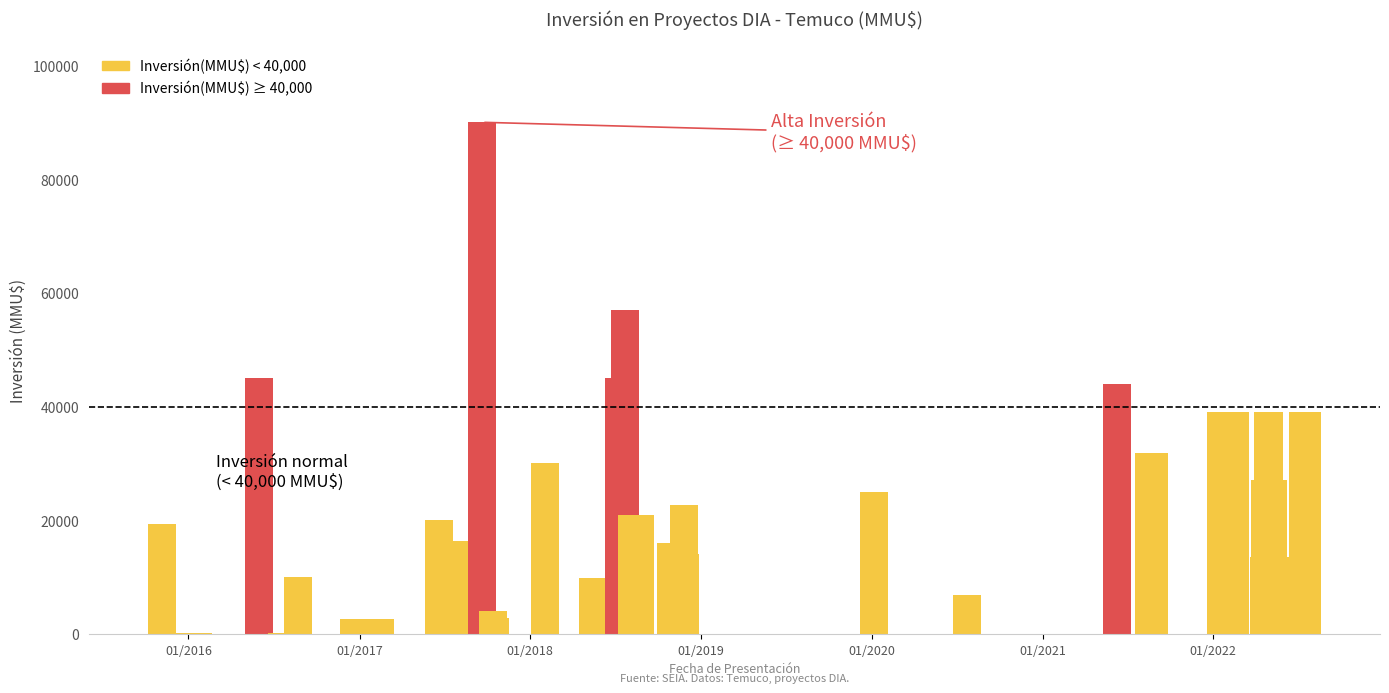

At which label is the value closest to 45014?

09/07/2018